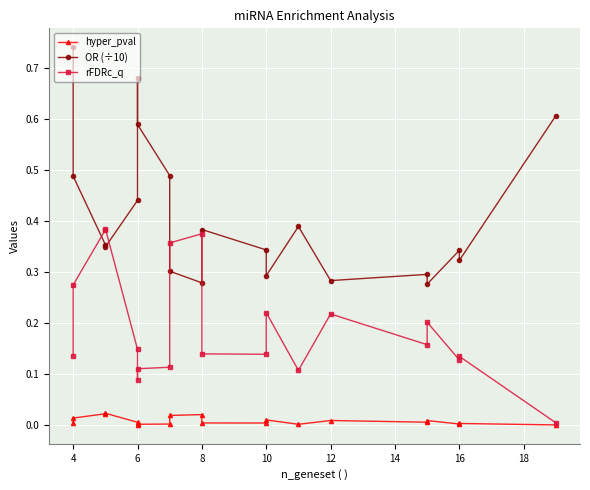

Reading left to right, what are all the values shown in this chart?

hyper_pval: 0.0	0.0	0.0	0.0	0.0	0.0	0.0	0.0	0.0	0.0	0.0	0.0	0.0	0.0	0.0	0.0	0.0	0.0	0.0	0.0
OR (÷10): 0.7	0.5	0.4	0.3	0.4	0.7	0.6	0.5	0.3	0.3	0.4	0.3	0.3	0.4	0.3	0.3	0.3	0.3	0.3	0.6
rFDRc_q: 0.1	0.3	0.4	0.4	0.1	0.1	0.1	0.1	0.4	0.4	0.1	0.1	0.2	0.1	0.2	0.2	0.2	0.1	0.1	0.0